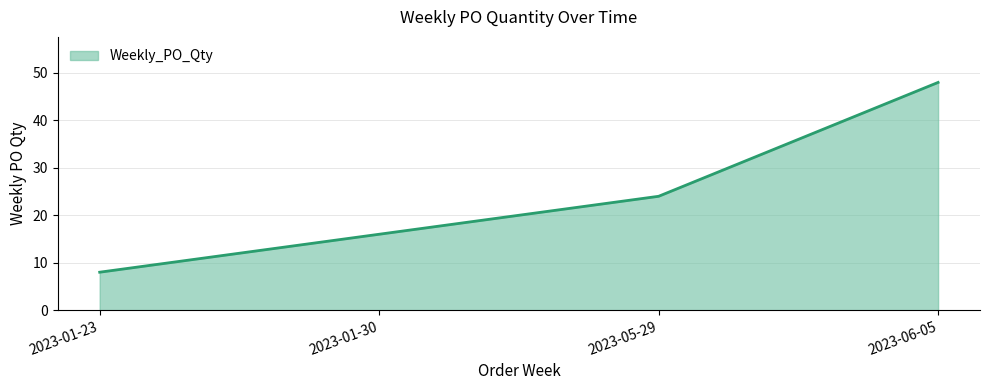

The chart shows a value of 42 at 2023-05-29. True or false?

False